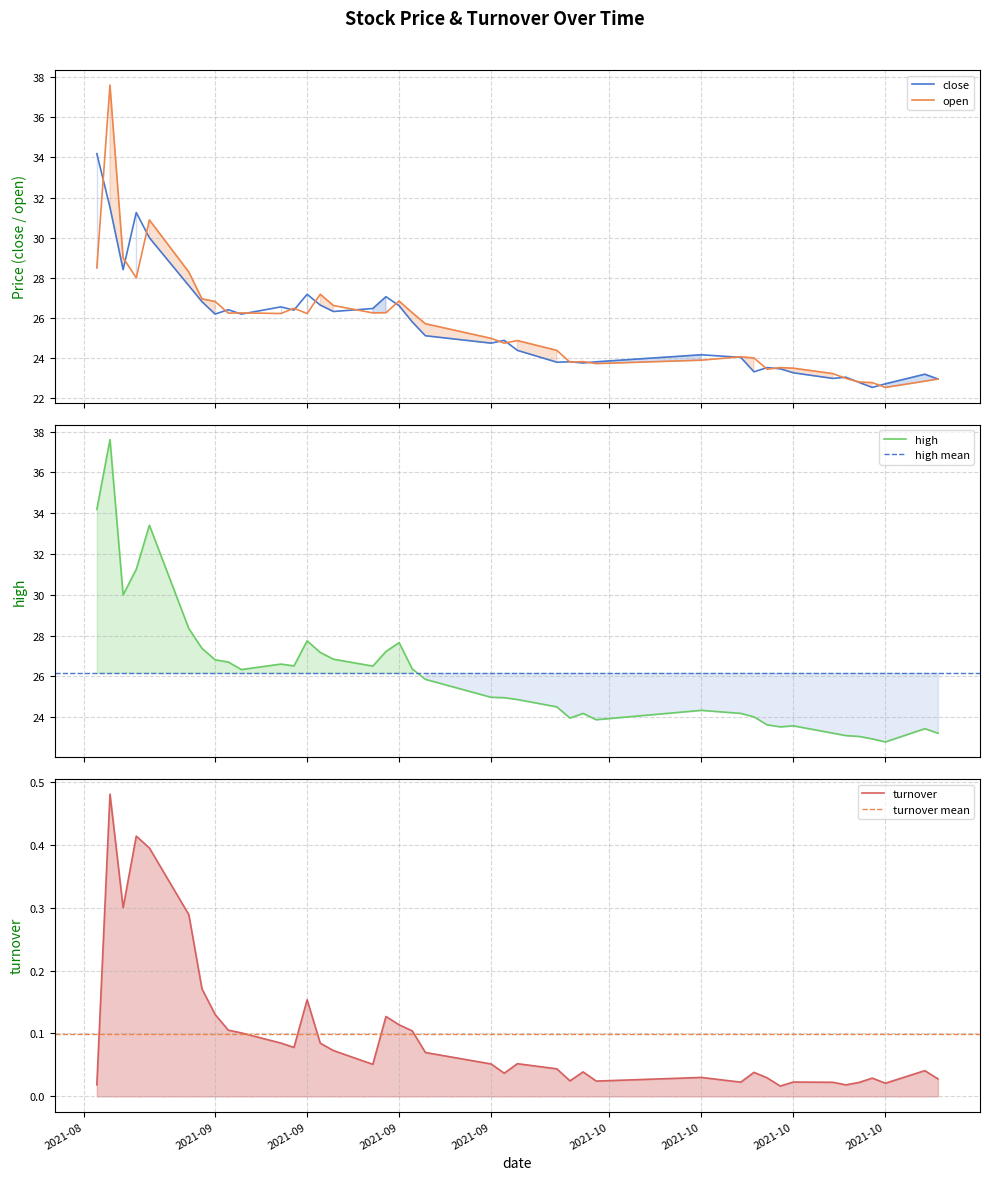

What is the difference between the highest and lowest values at 2021-10-11?

24.2